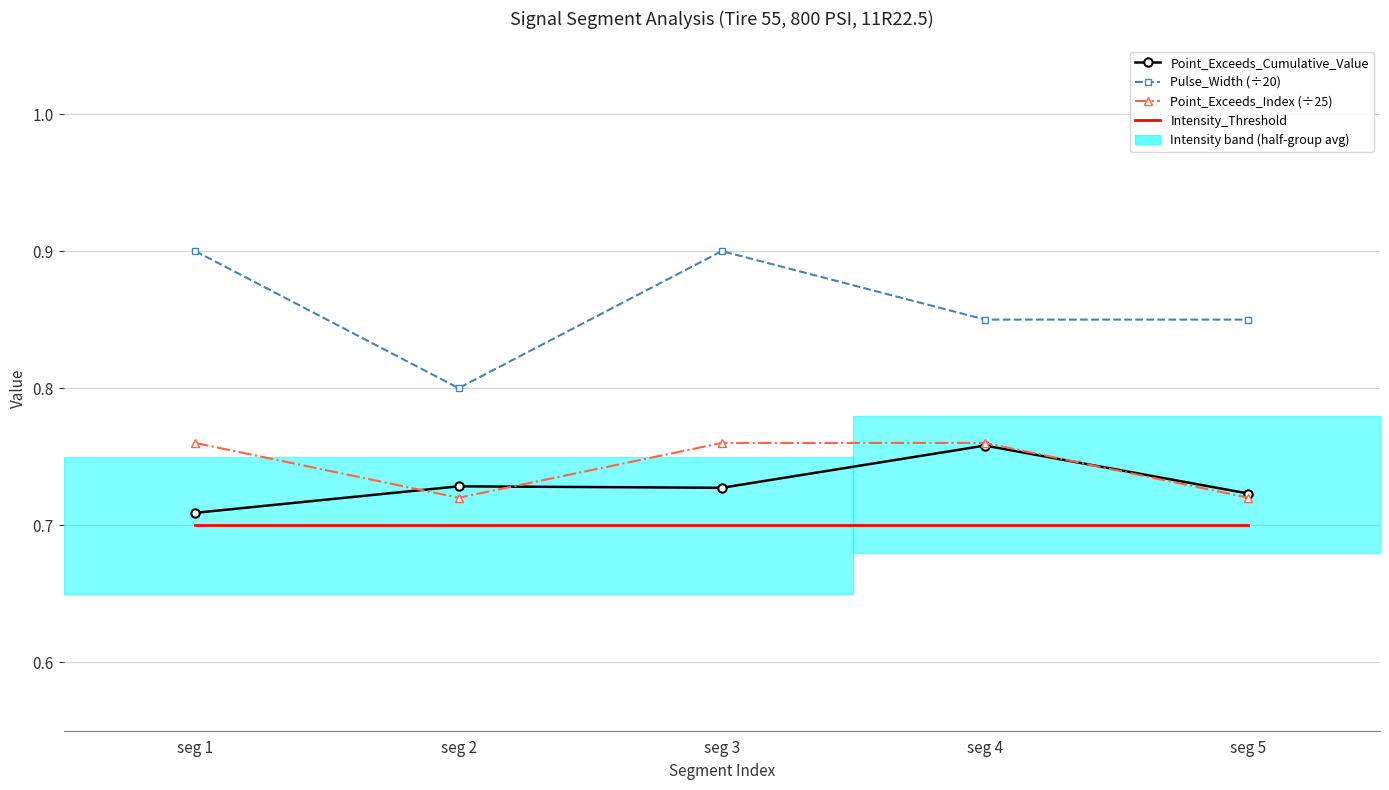

True or false: Intensity_Threshold and Point_Exceeds_Index (÷25) intersect in this chart.

False